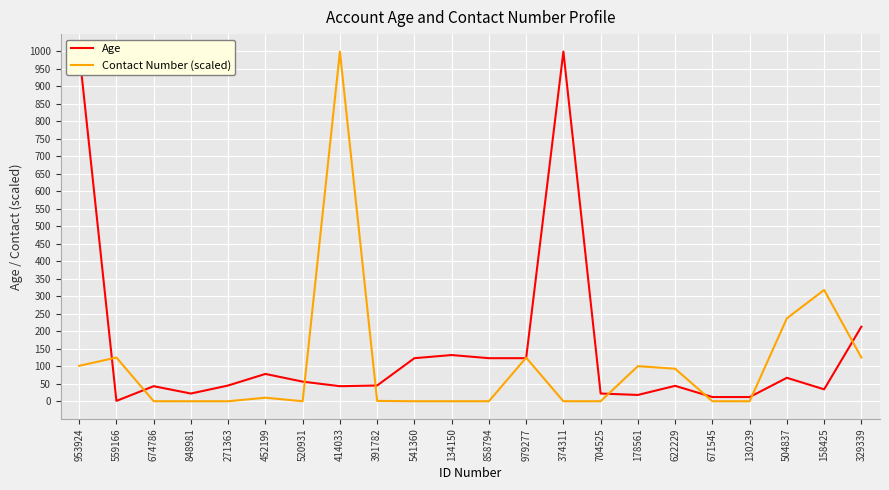

Which series ends up on top after the final intersection of Contact Number (scaled) and Age?

Age